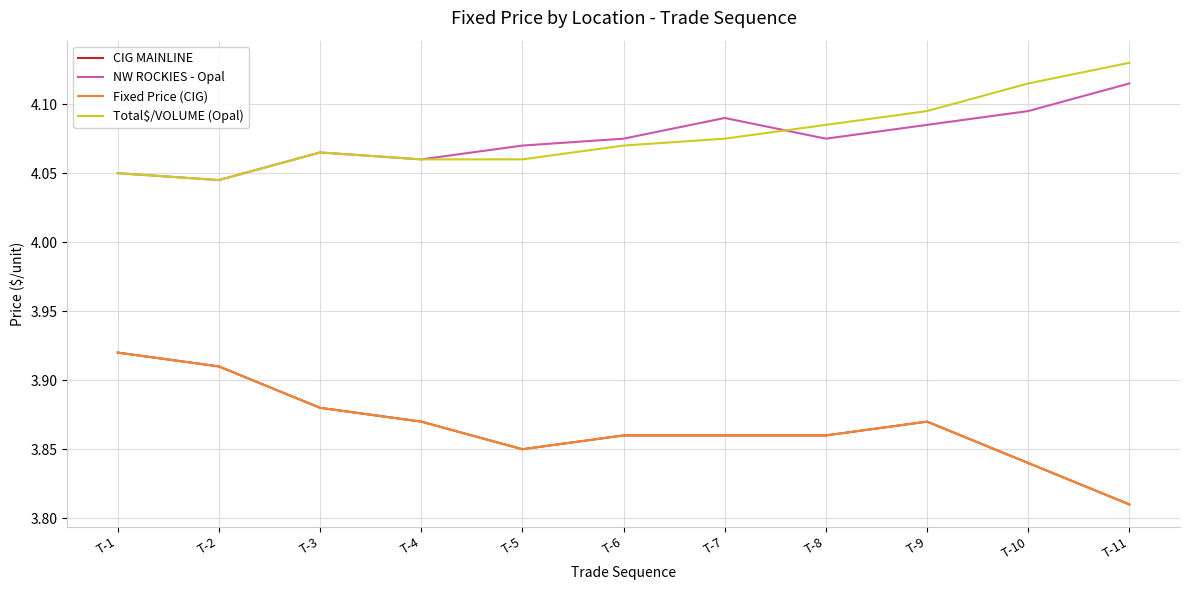

Which has a higher value, T-5 or T-4?

T-4